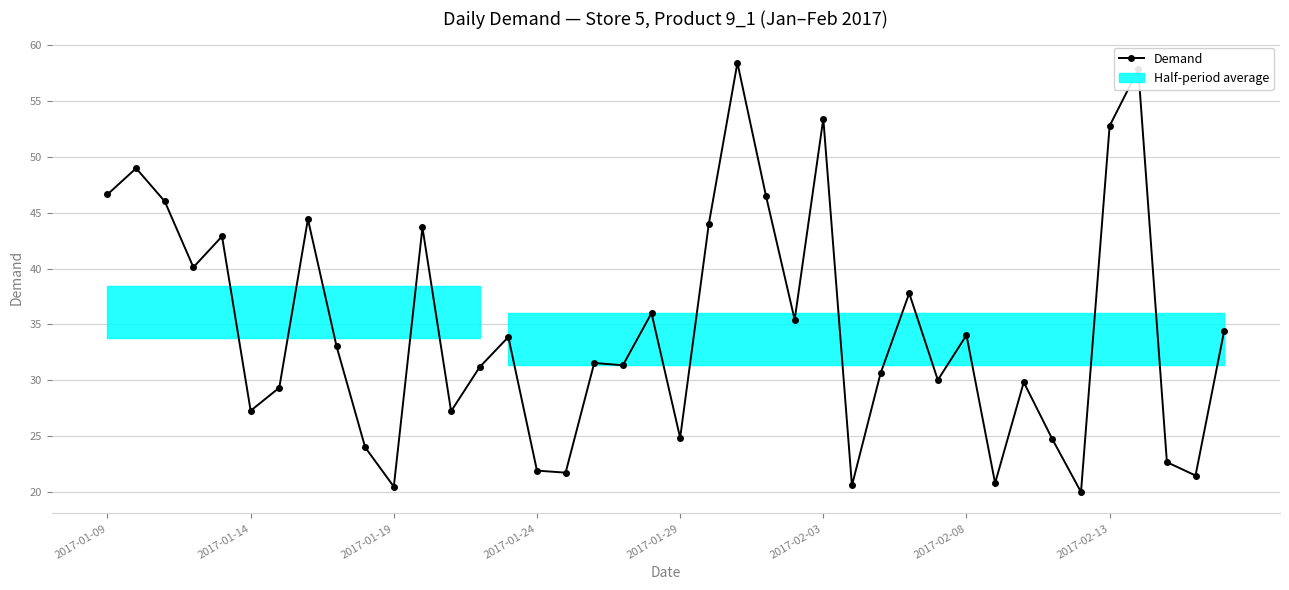

What is the difference between the second highest and second lowest values?

37.4